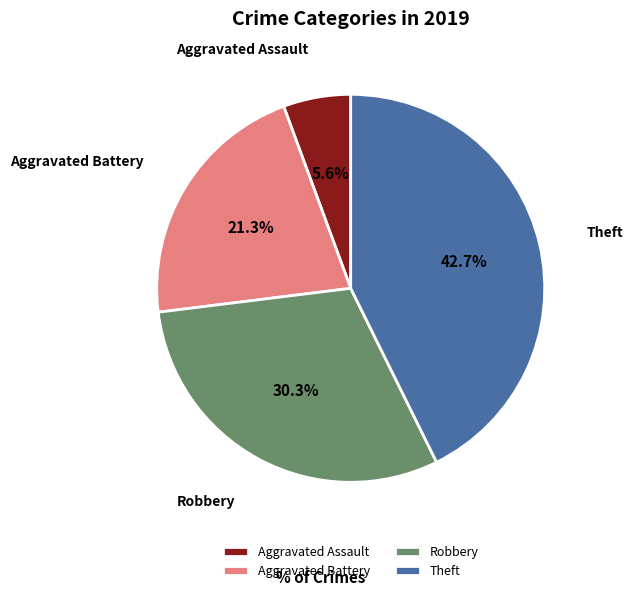

How many segments does this pie chart have?

4